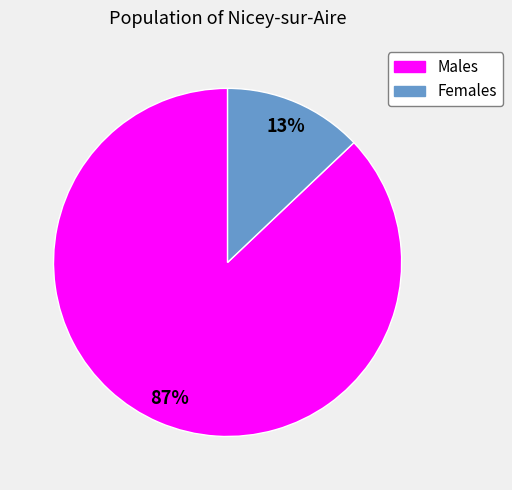

Does any single category account for the majority?

Yes